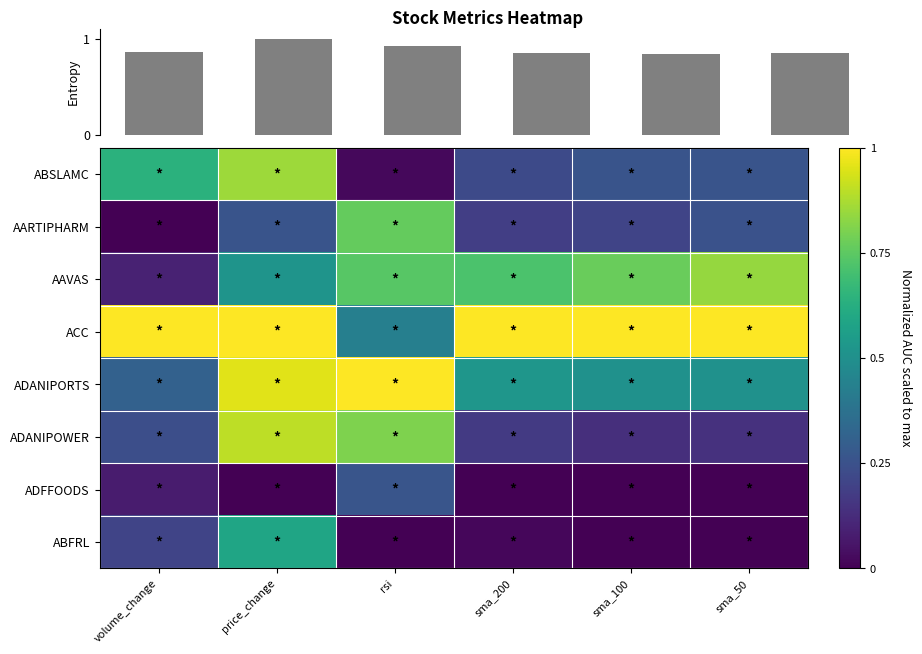

How many data points does each series have?

6